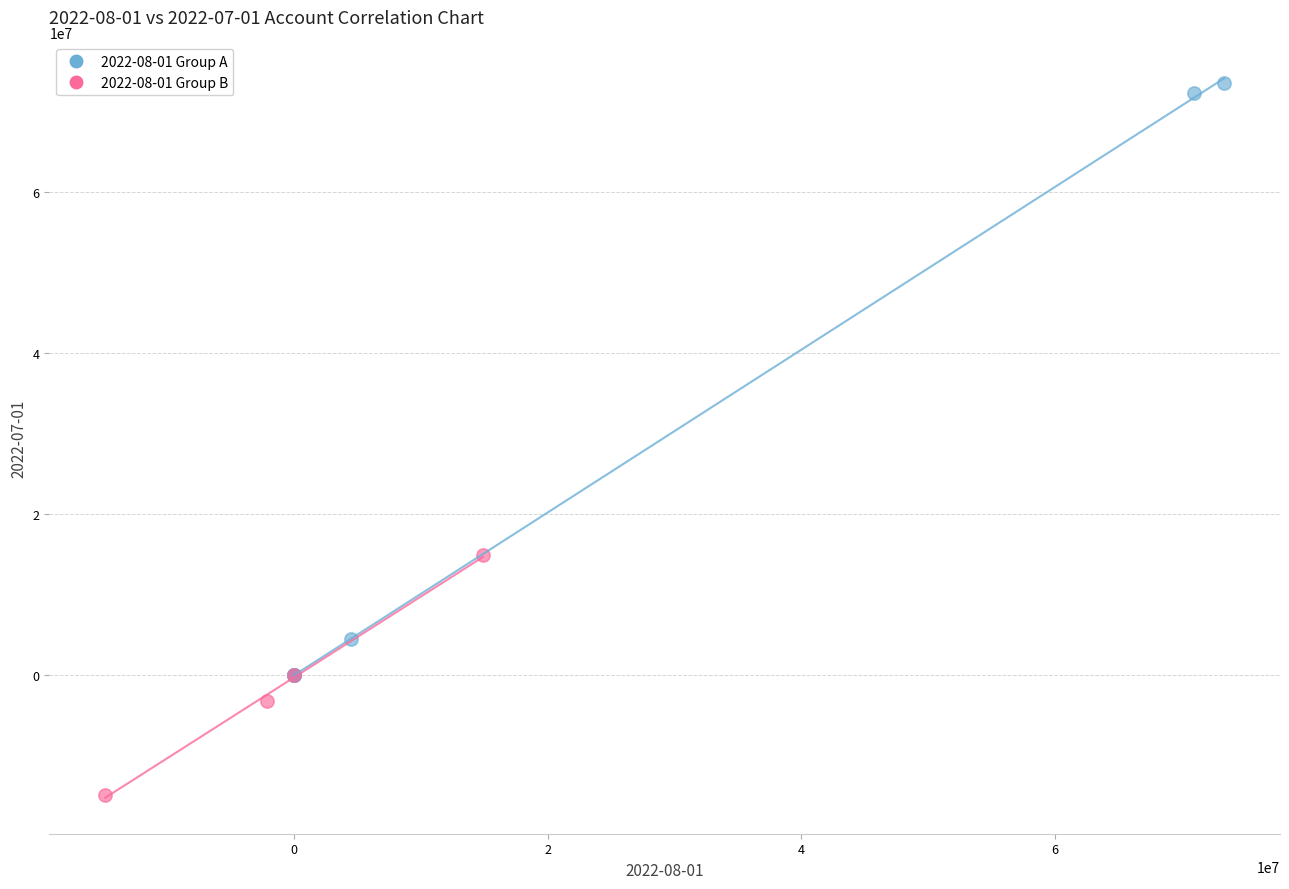

Which series has the largest Y range (max minus min)?

2022-08-01 Group A